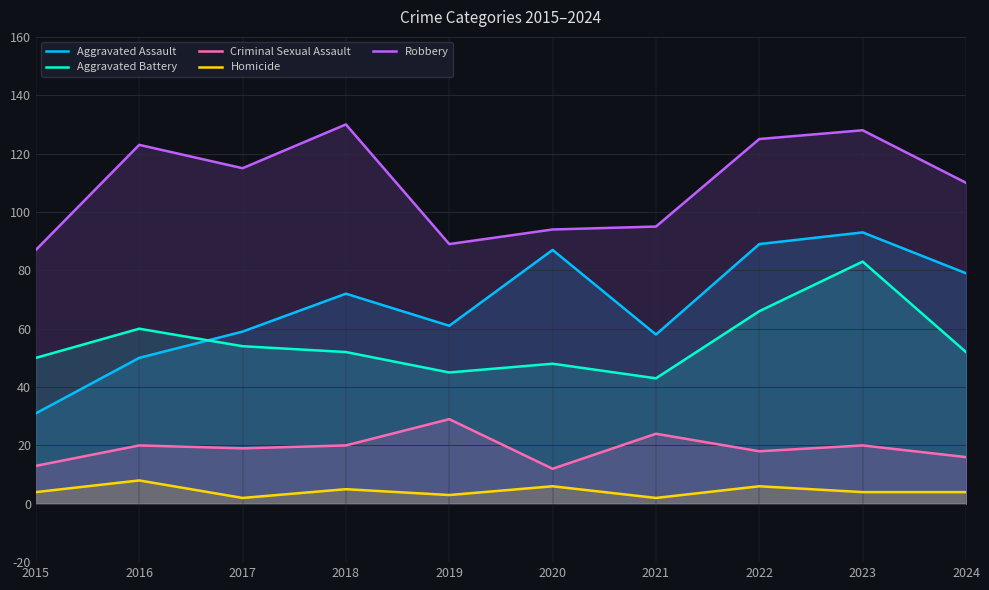

At which label is Homicide closest to 5?

2018